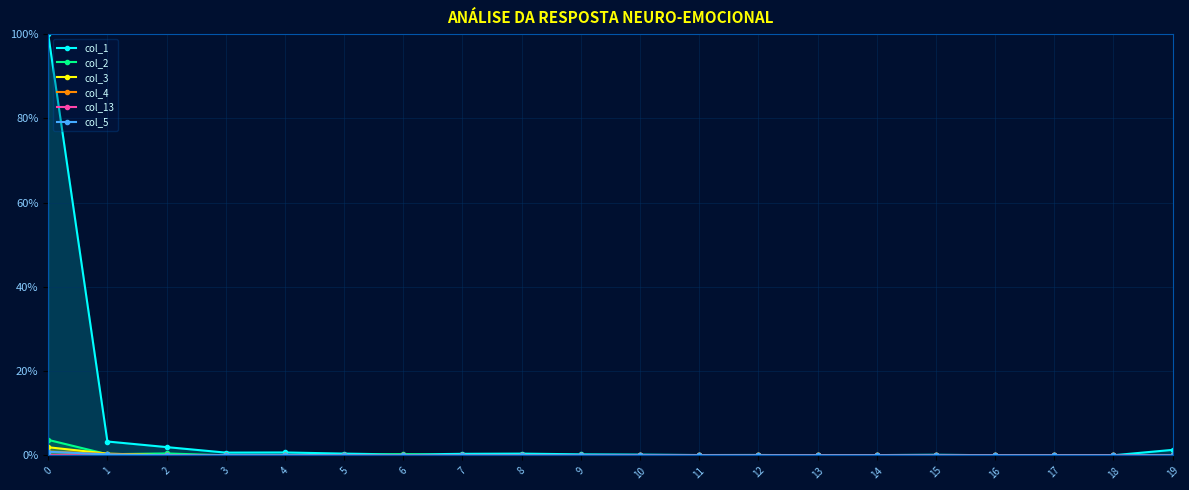

At how many categories does at least one series exceed 87?

1